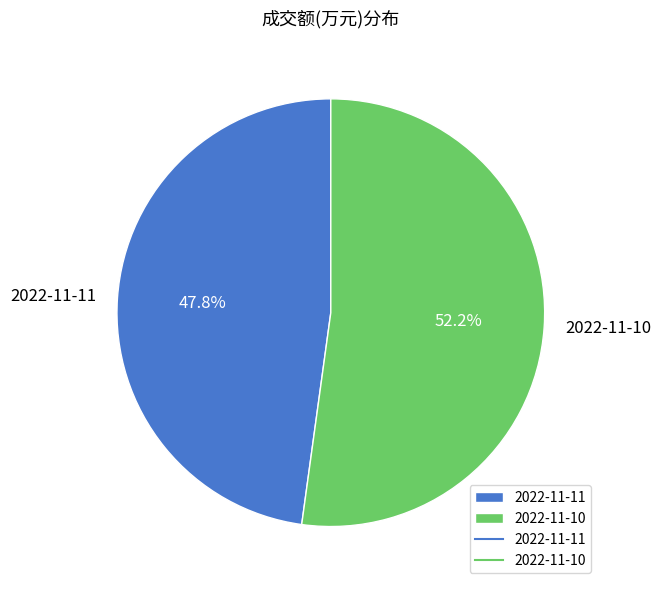

What is the total percentage of 2022-11-11 and 2022-11-10?

100.0%